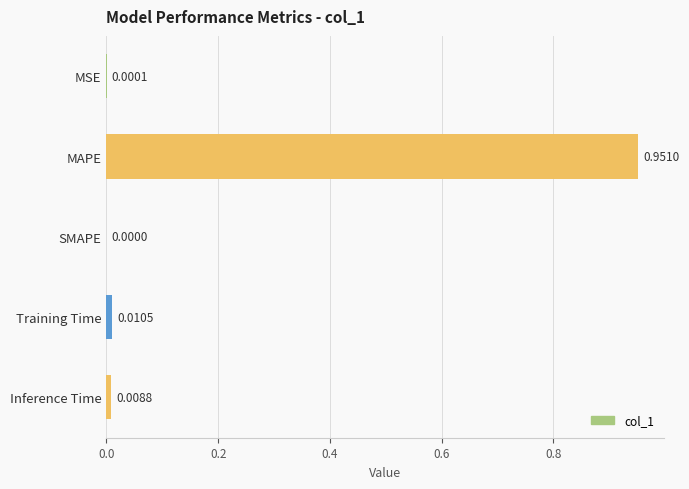

What is the average value?

0.2